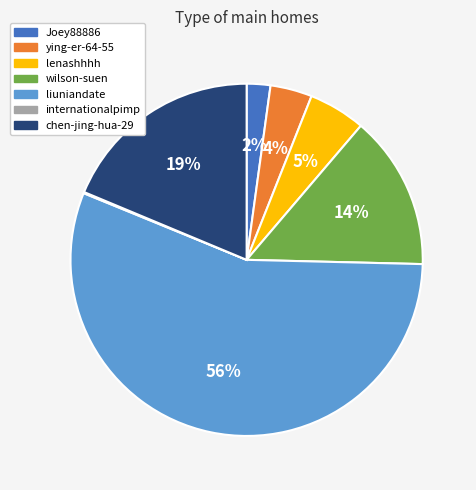

Which category has the biggest portion of the pie?

liuniandate